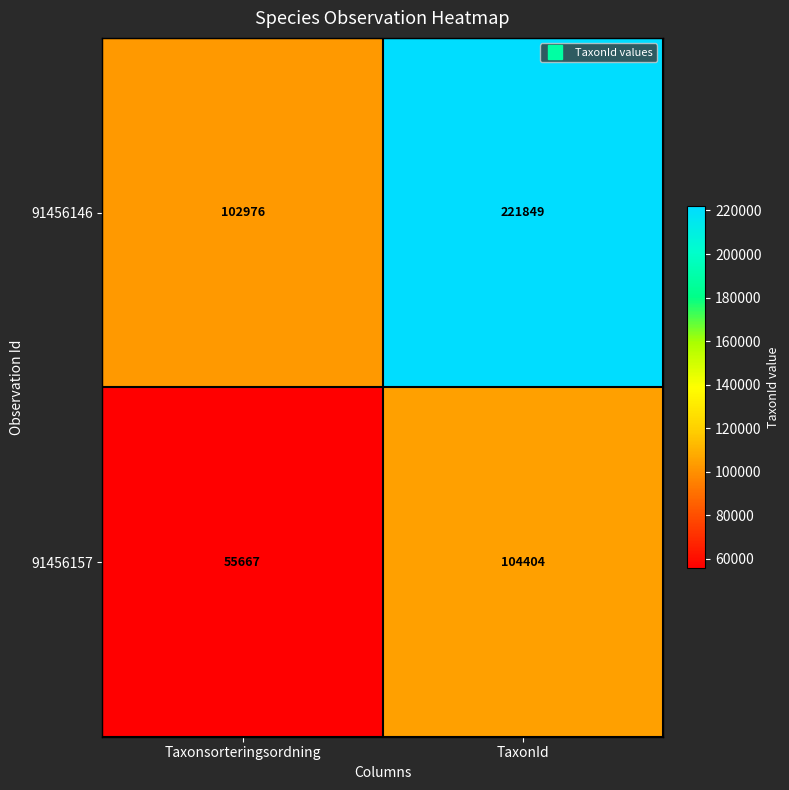

What is the difference between the maximum and minimum values in the 91456146 series?

118873